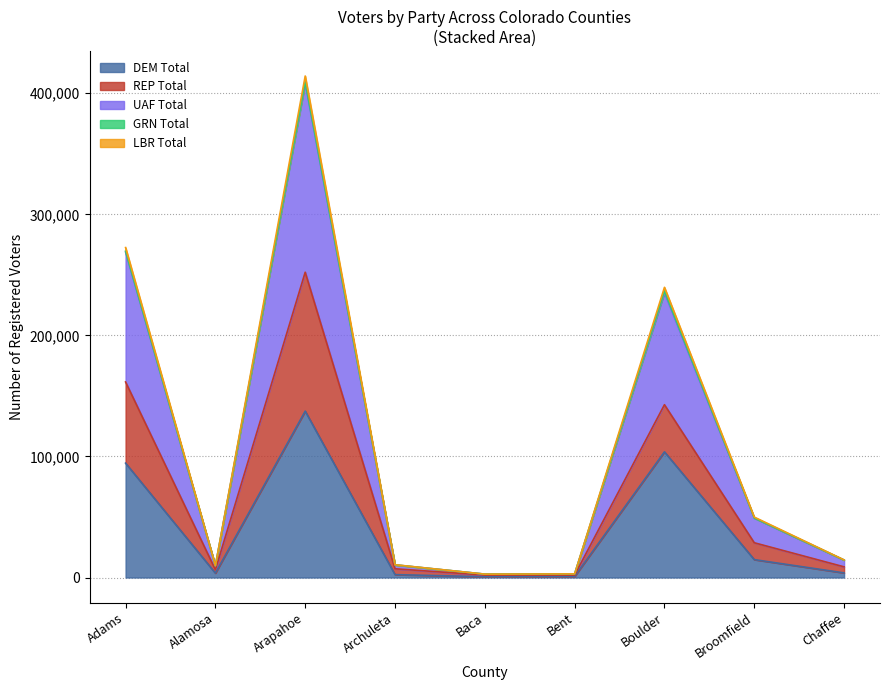

Which category has the lowest value across all series?

Baca